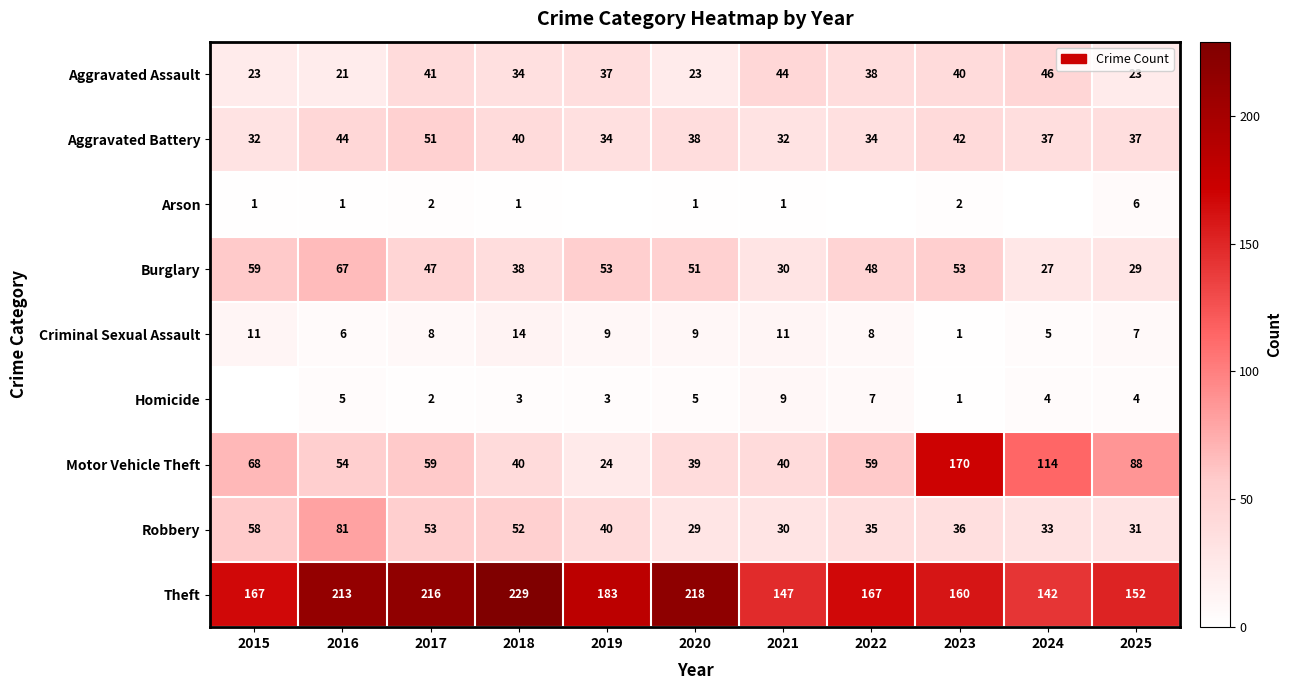

The Homicide series shows 4 at 2025. True or false?

True